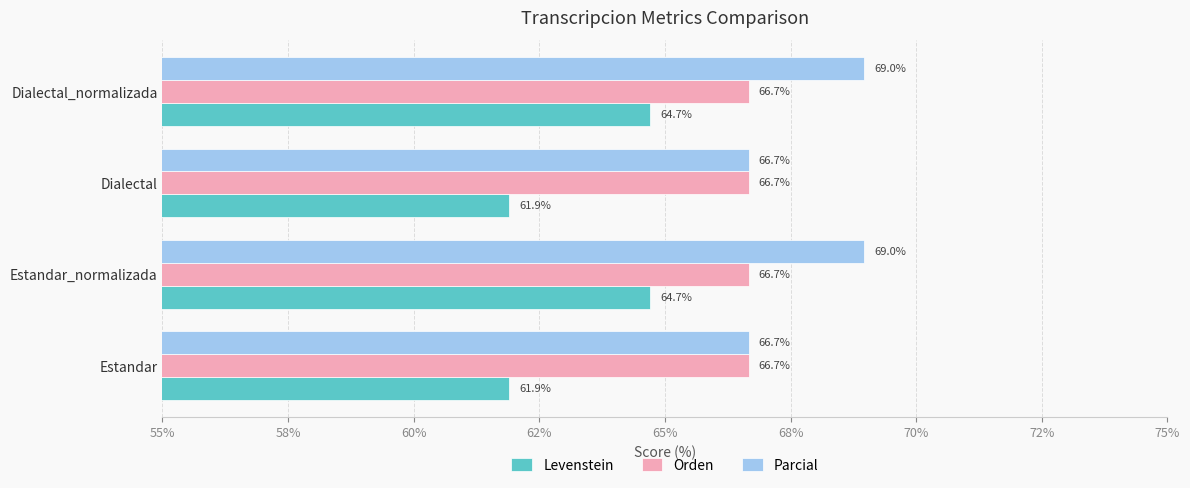

What are all the series names shown in the legend?

Levenstein, Orden, Parcial